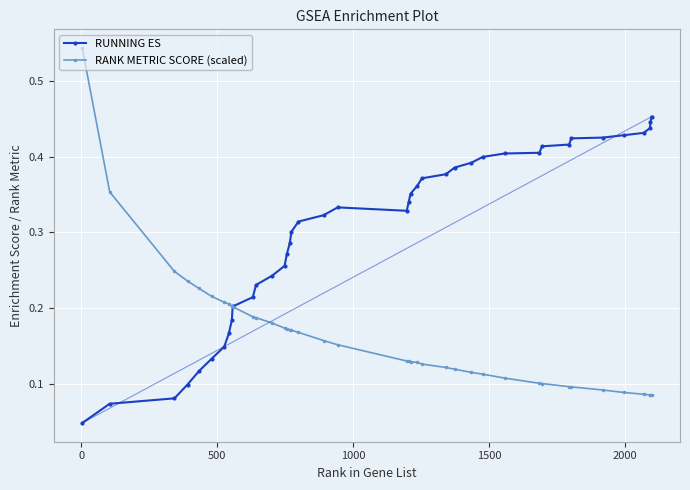

Which series has the widest spread of values?

RANK METRIC SCORE (scaled)